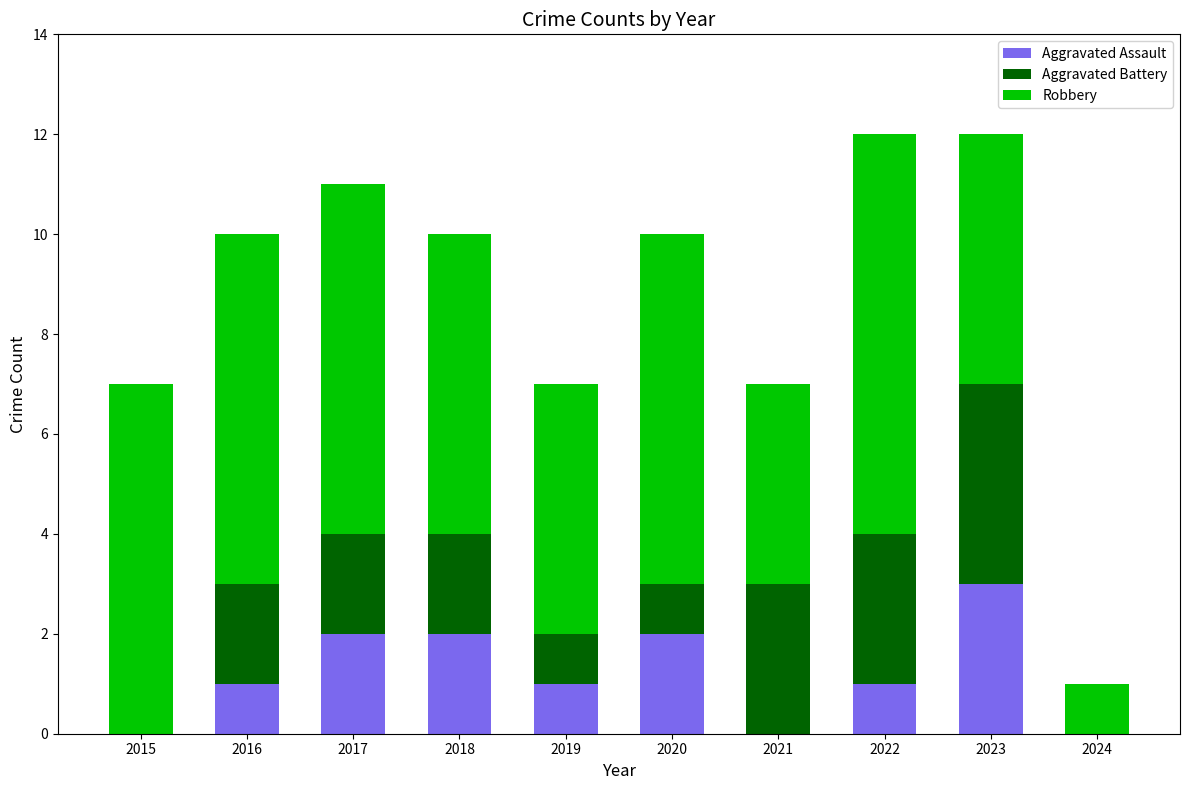

What is the total value across all series at 2017?

11